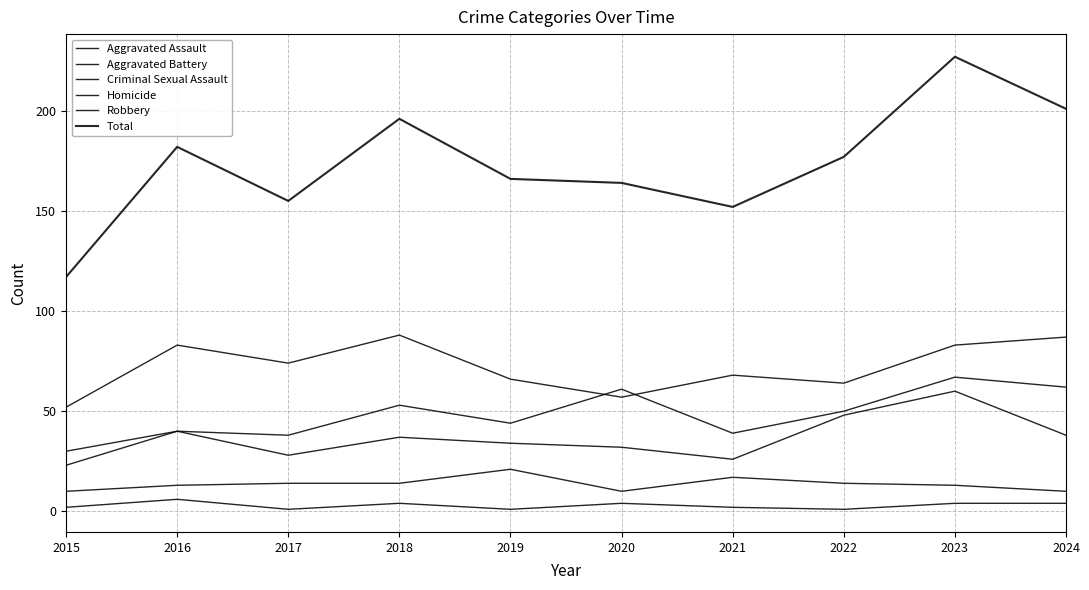

Where is Robbery nearest to the value 70?

2021